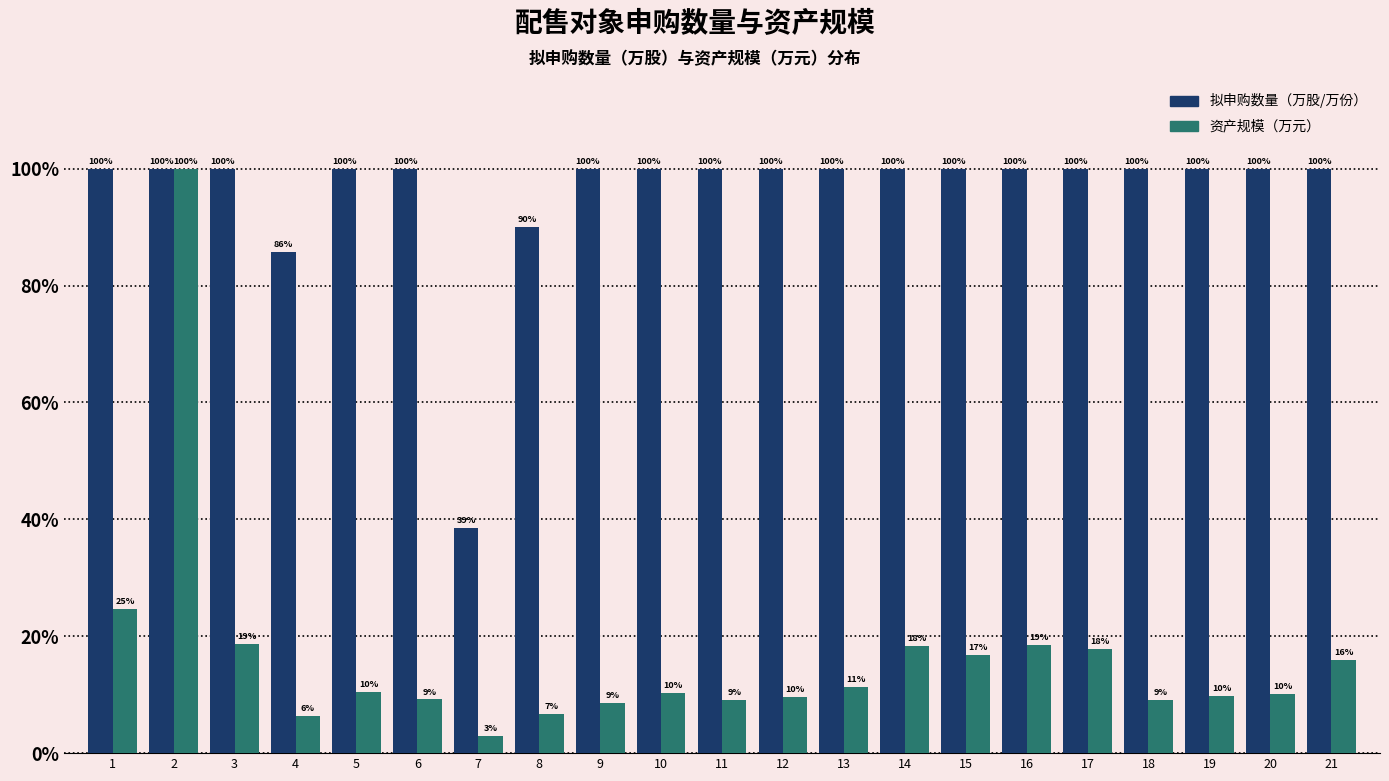

What is the difference between the maximum and minimum values in the 资产规模（万元） series?

97.1